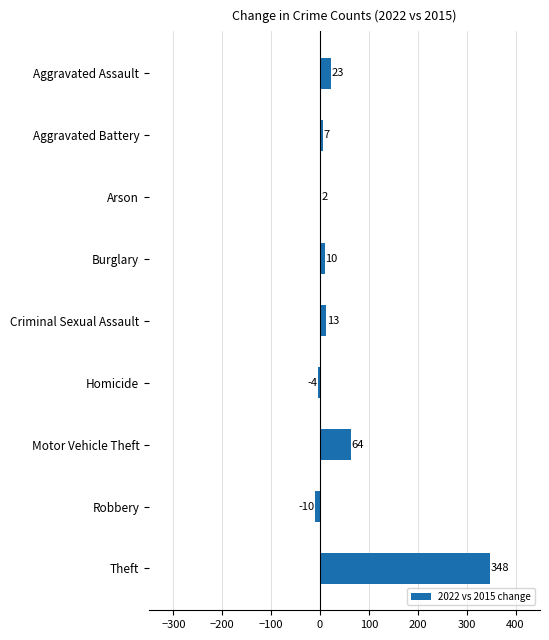

Where is the data nearest to the value 169?

Motor Vehicle Theft